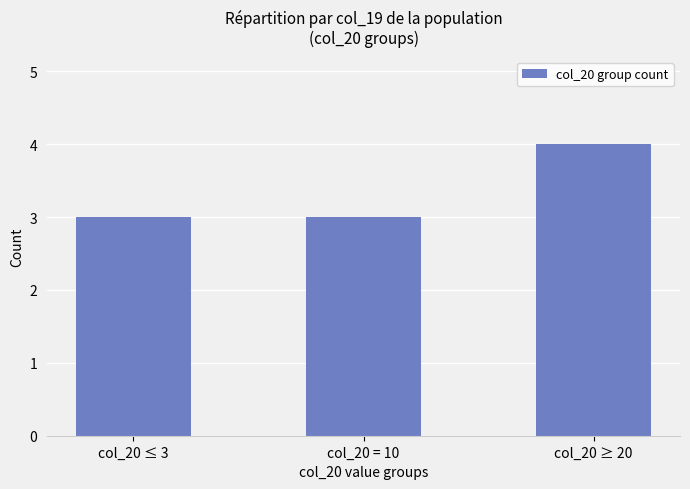

Reading right to left, transcribe all the data shown in this chart.

col_20 ≥ 20=4	col_20 = 10=3	col_20 ≤ 3=3